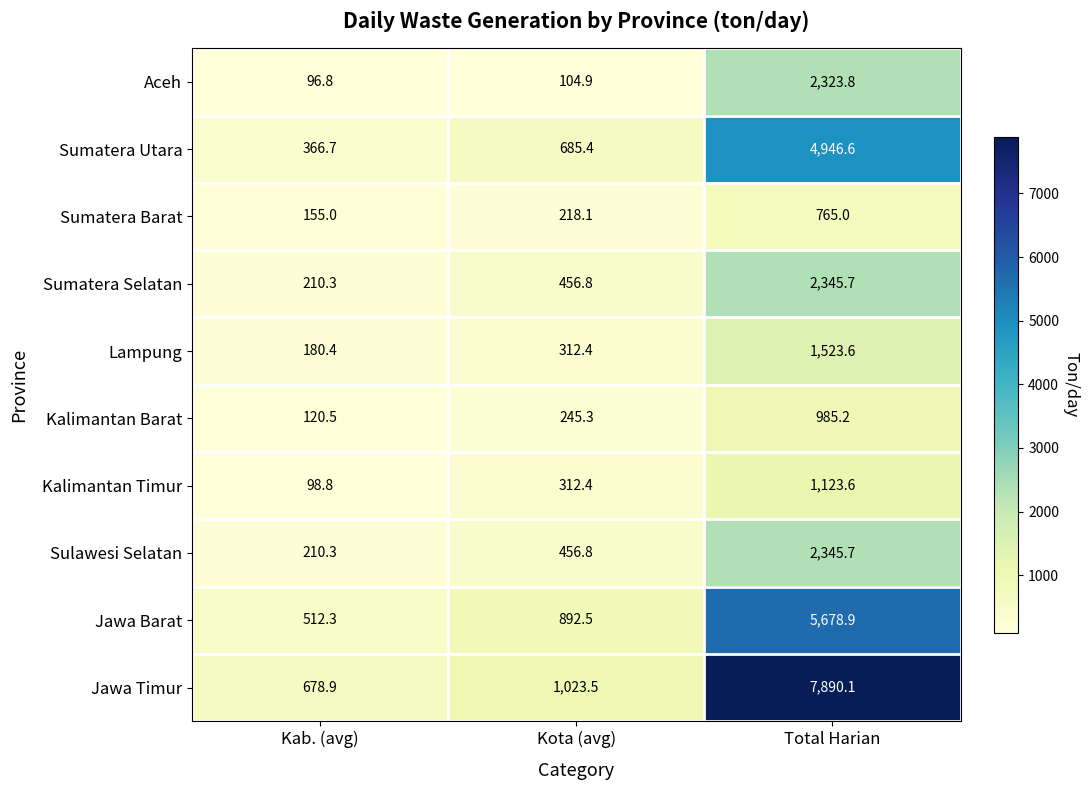

List the labels in order of Kalimantan Timur value, smallest first.

Kab. (avg), Kota (avg), Total Harian